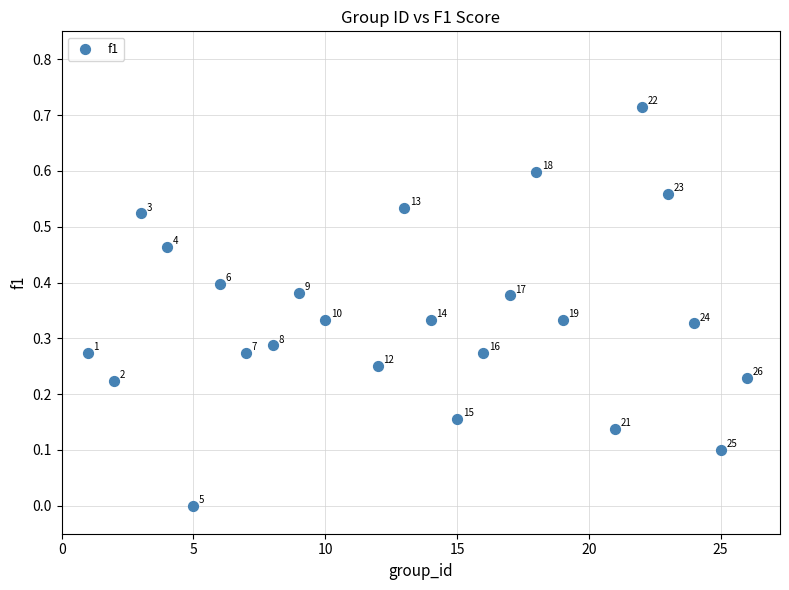

What is the range of X values (max minus min)?

25.0